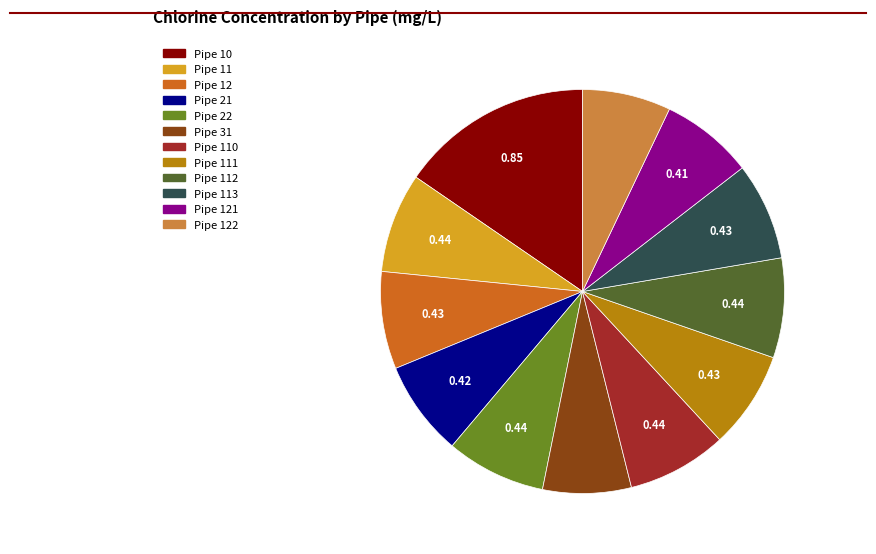

Is there a majority slice in this chart?

No